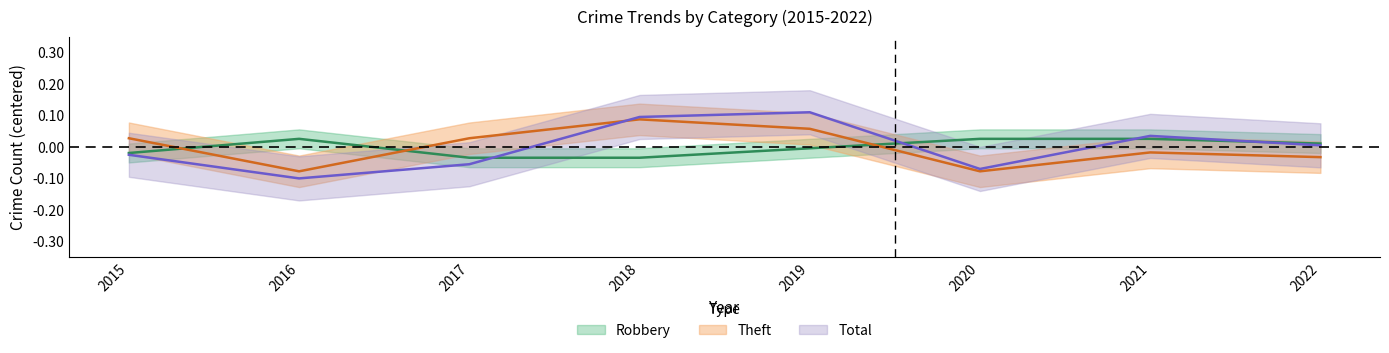

List the labels in order of Total value, largest first.

2019, 2018, 2021, 2022, 2015, 2017, 2020, 2016